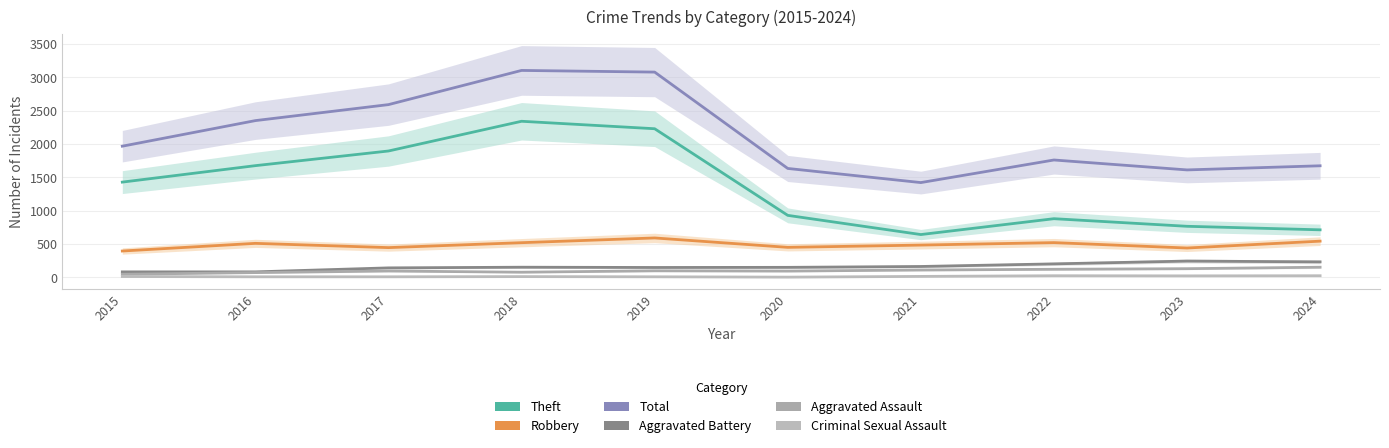

At which label is Robbery closest to 493?

2021